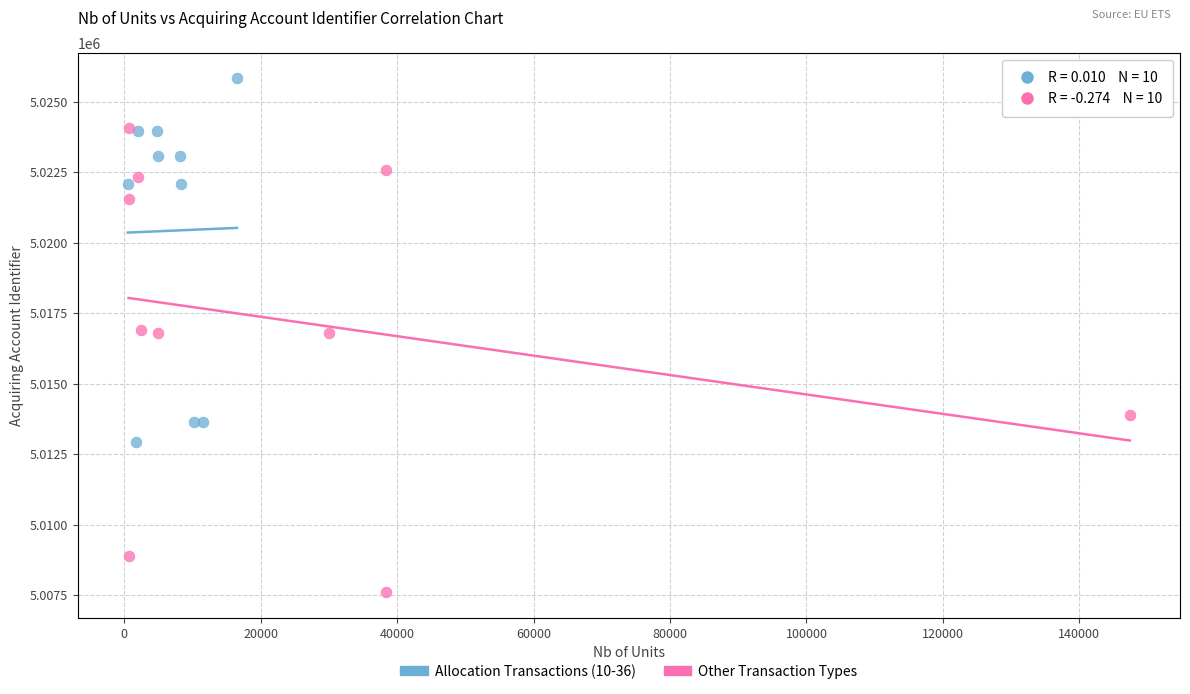

Which series has the largest Y range (max minus min)?

Other Transaction Types